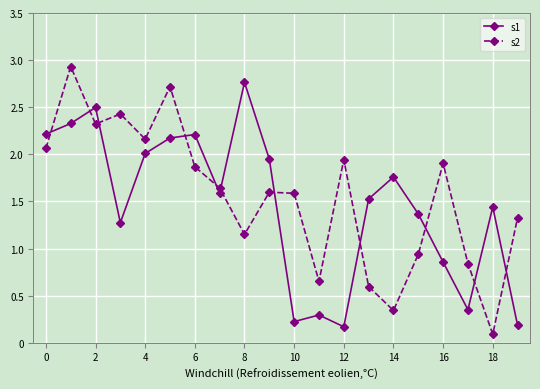

Which series has the widest spread of values?

s2